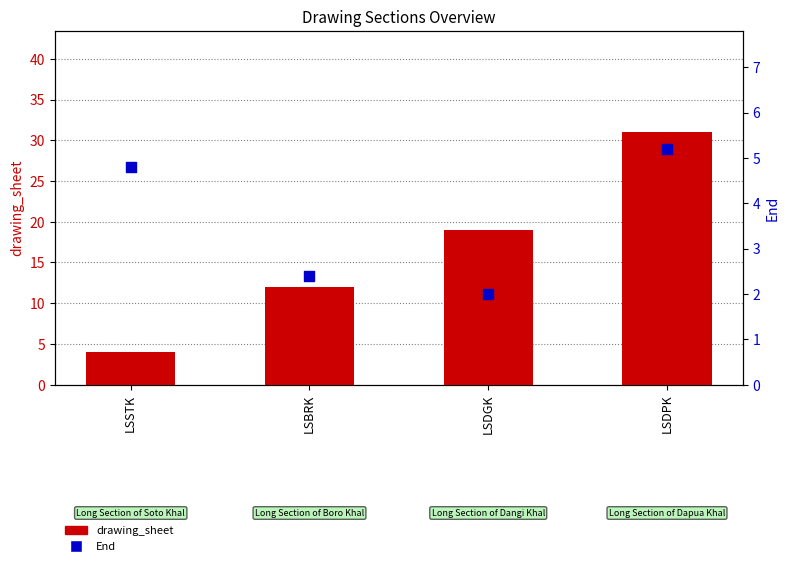

Which series contains the highest Y value?

drawing_sheet